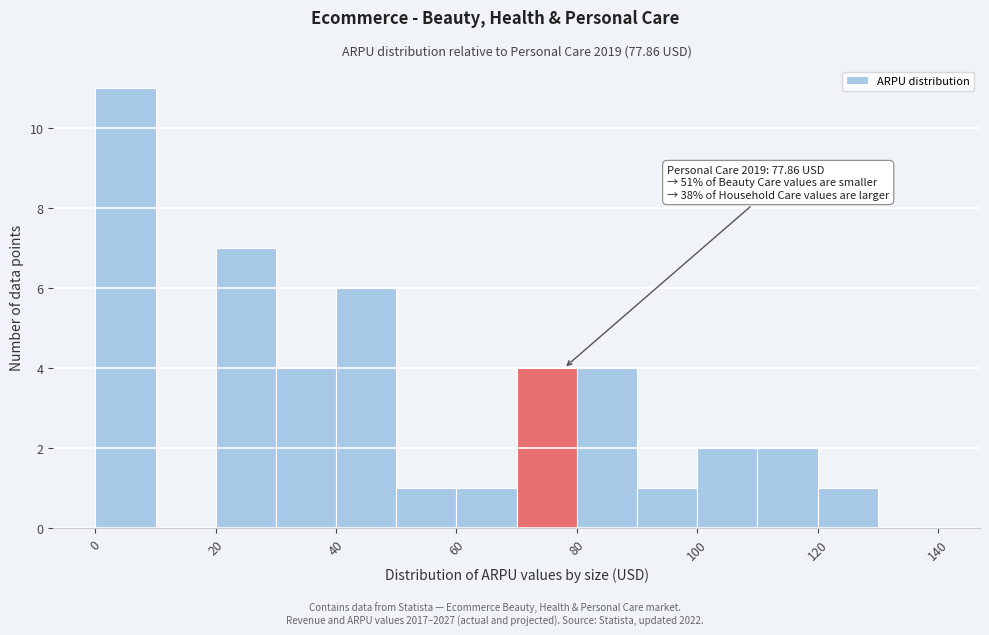

Which range on the x-axis has the tallest bar?

0 to 10